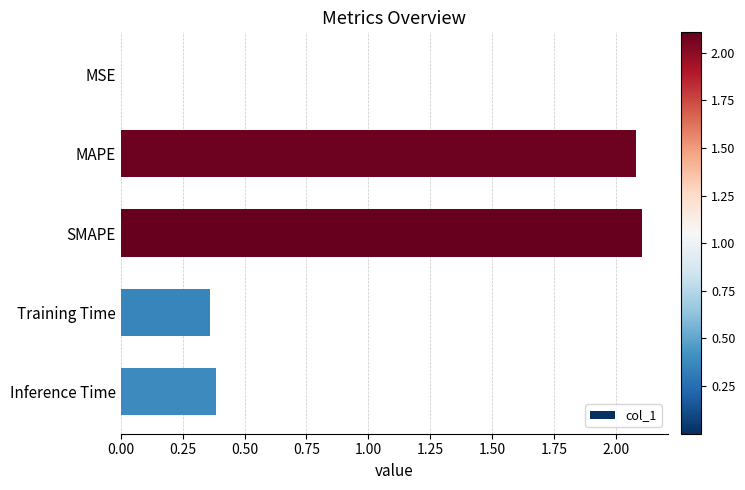

What is the sum of all values?

4.9